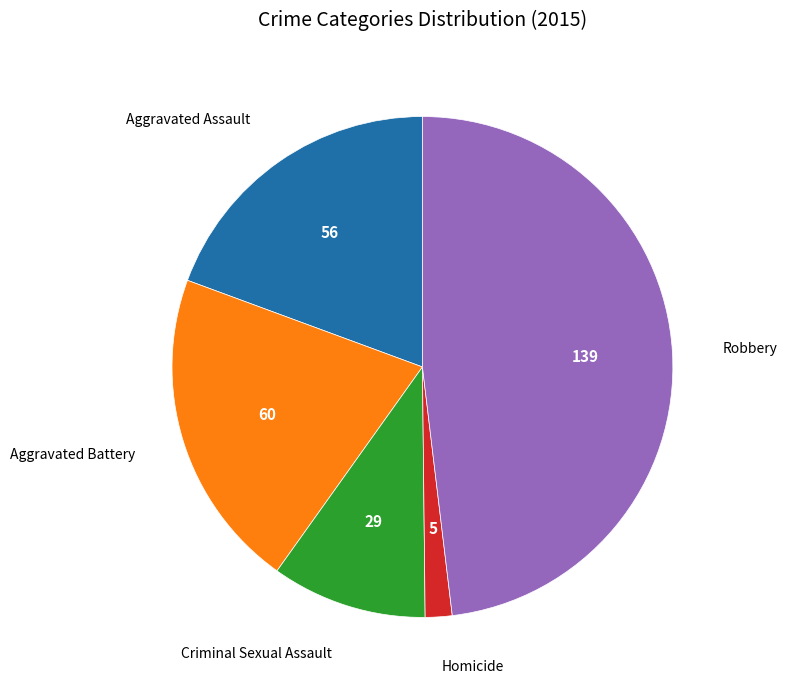

Is there any slice that represents more than half of the pie?

No